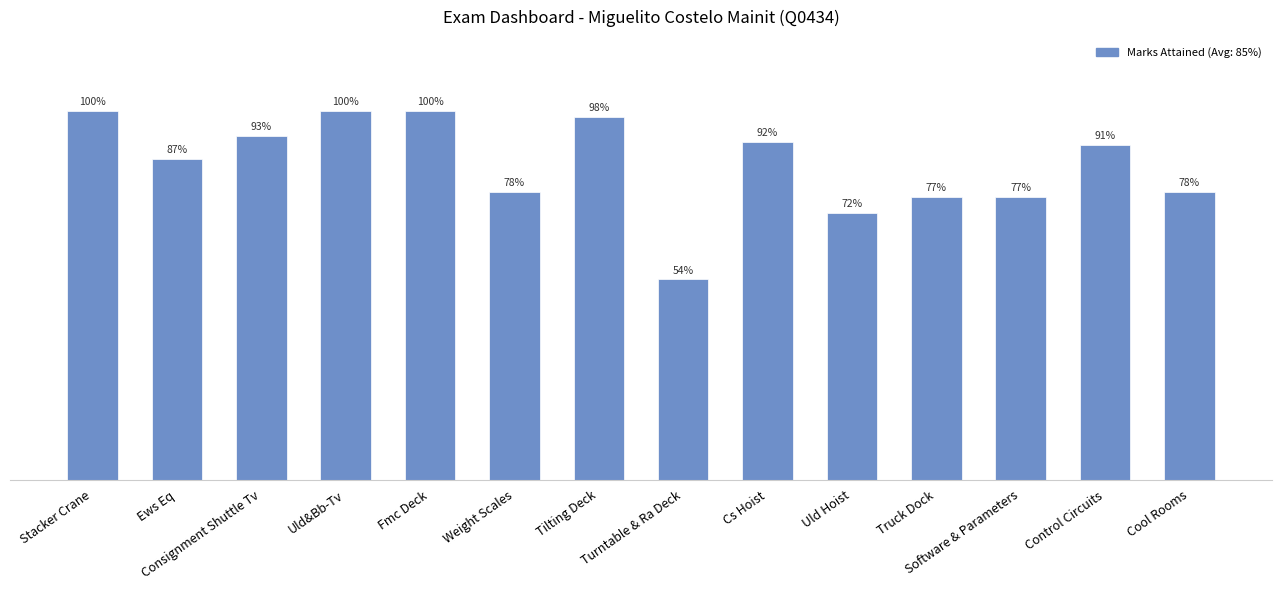

What is the difference between the maximum and minimum values?

0.5